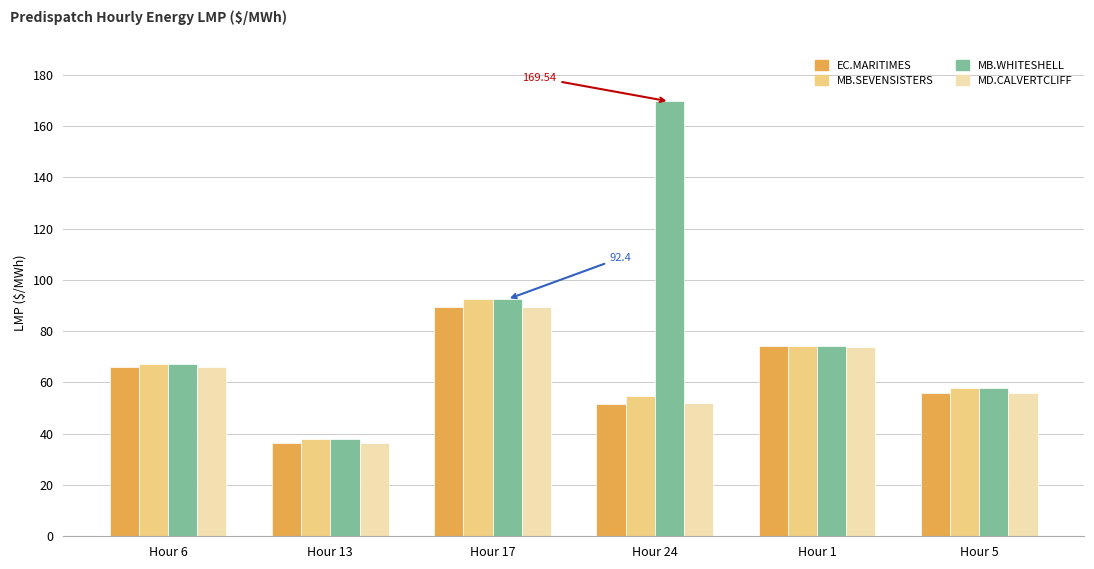

What is the spread (max minus min) of values at Hour 17?

3.2